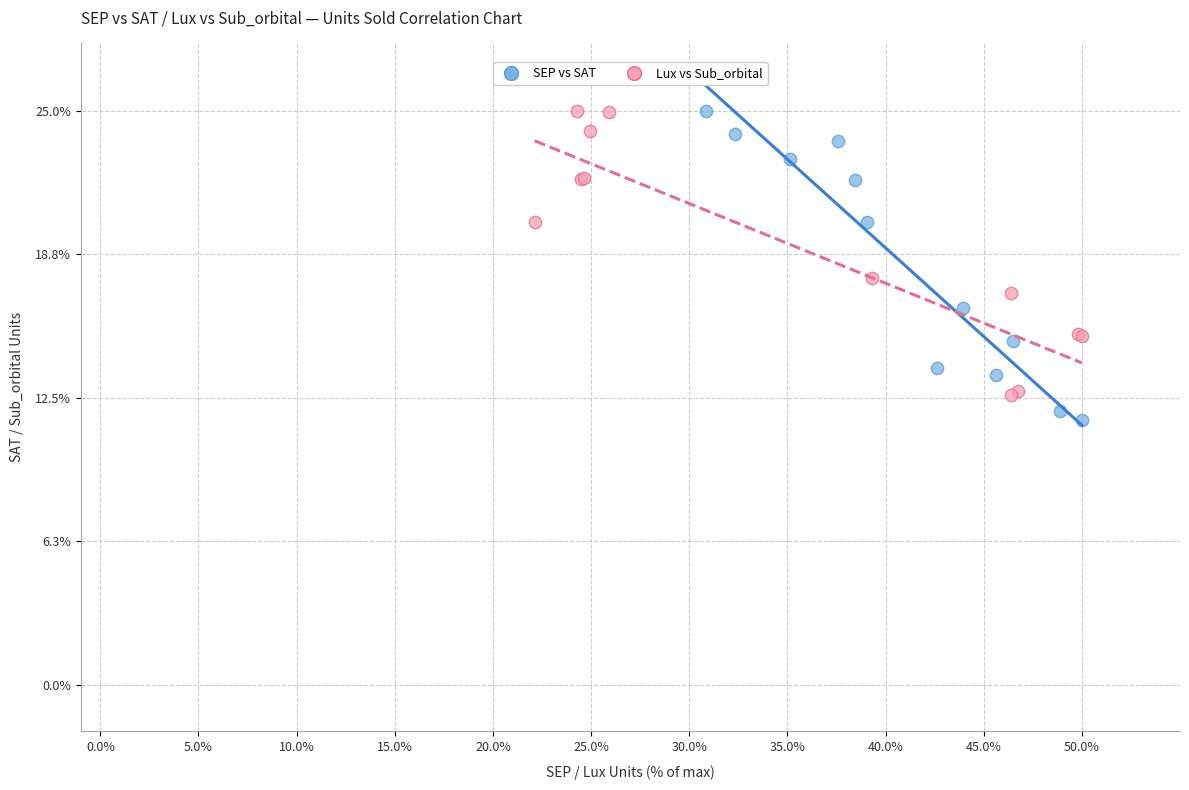

Which series reaches the minimum Y coordinate?

SEP vs SAT